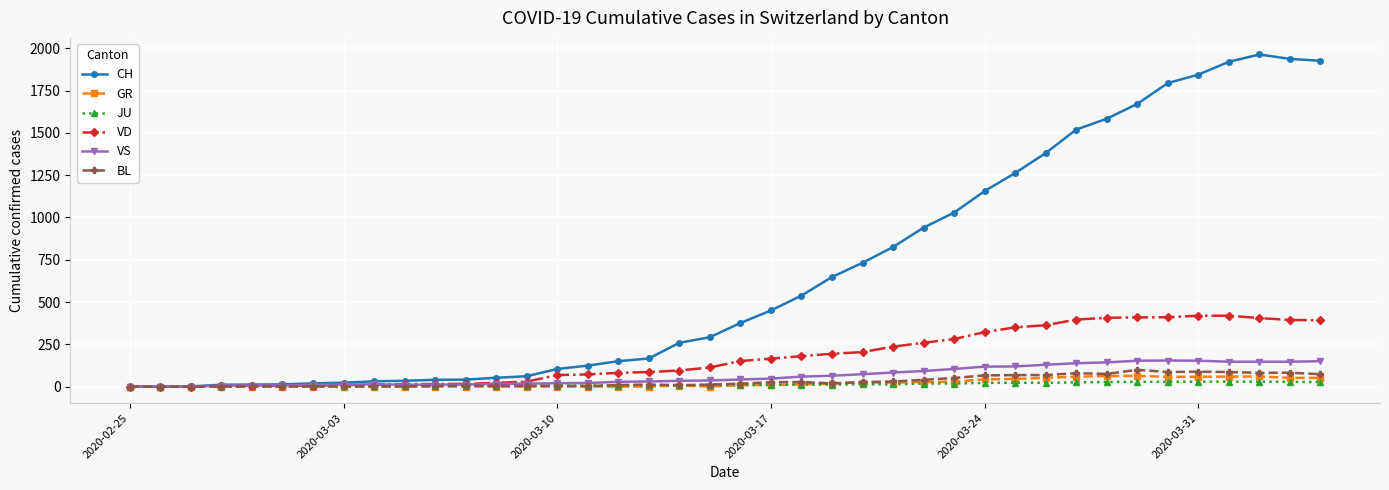

What is the greatest value displayed?

1964